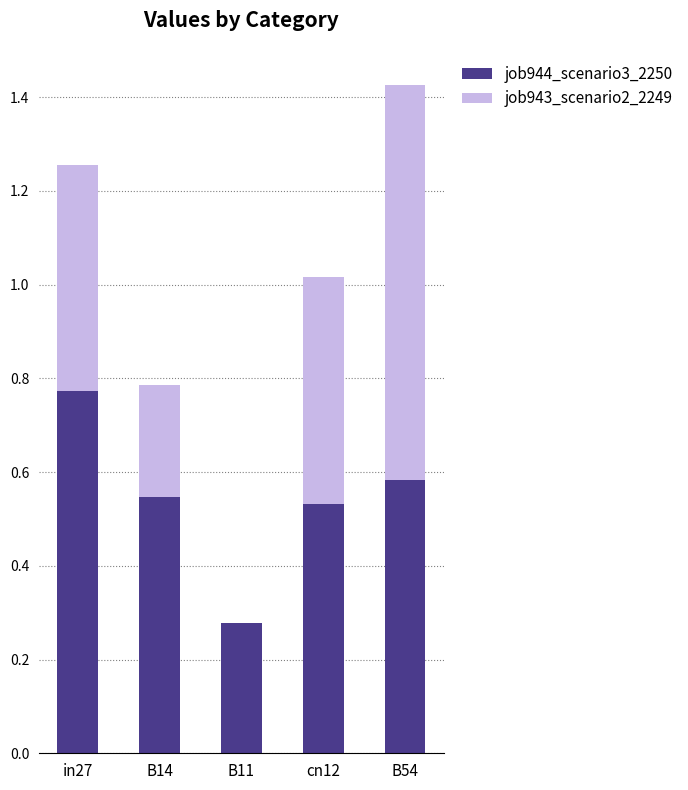

What are all the series names shown in the legend?

job944_scenario3_2250, job943_scenario2_2249